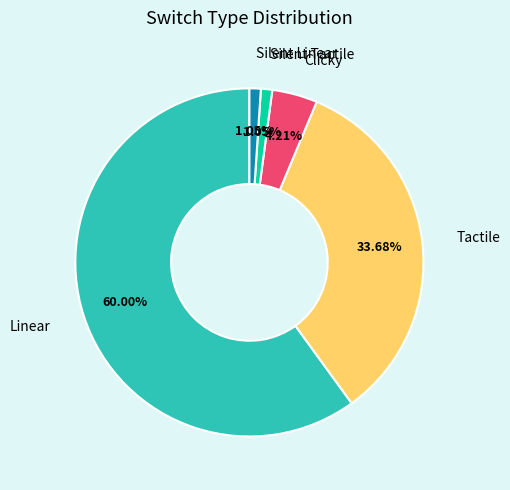

Which slice is the largest?

Linear